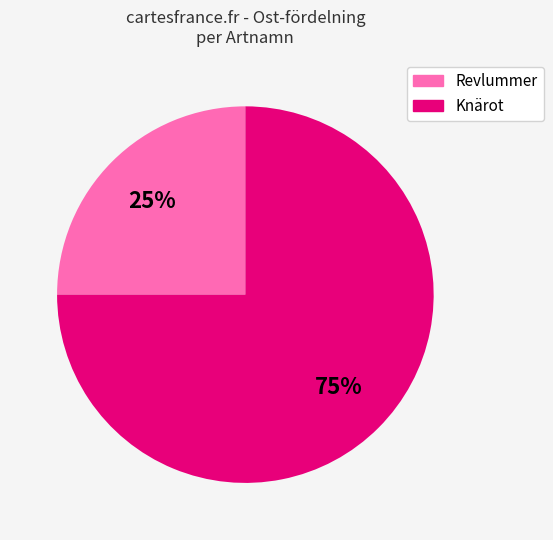

Count the number of slices in the pie.

2